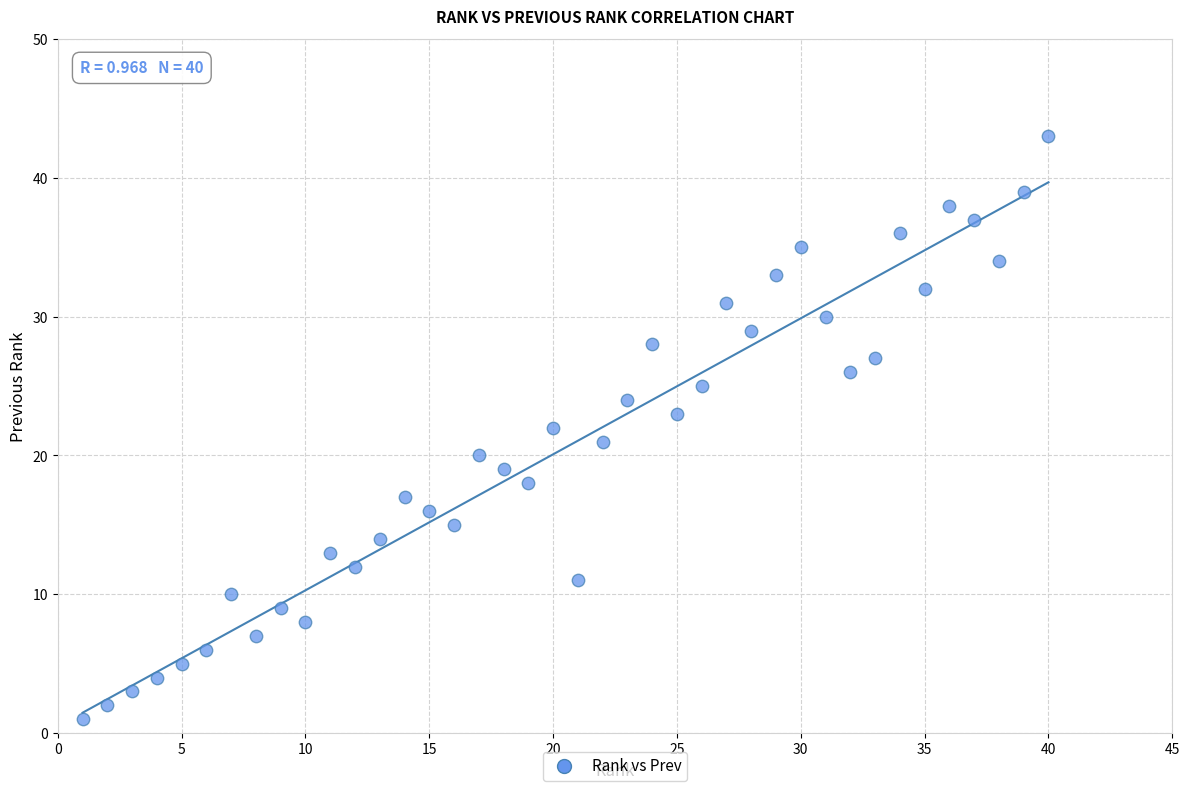

What is the range of Y values (max minus min)?

42